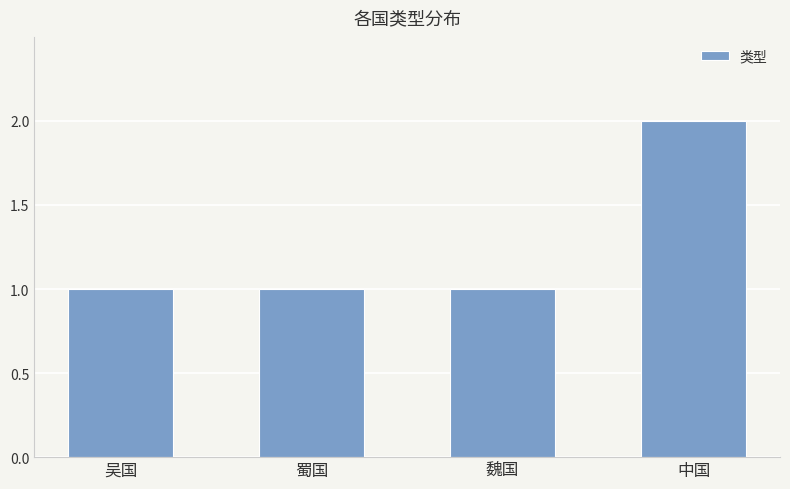

Approximately how many times larger is the value at 中国 compared to 魏国?

2.0